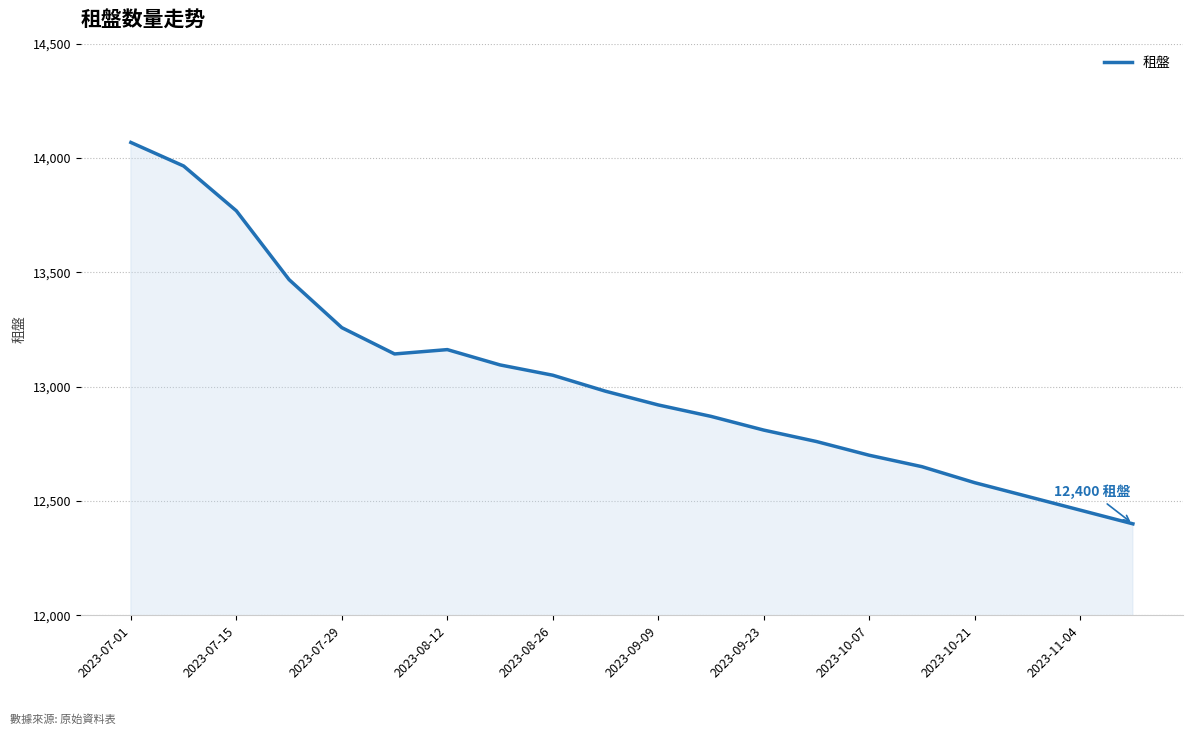

What is the difference between the maximum and minimum values?

1668